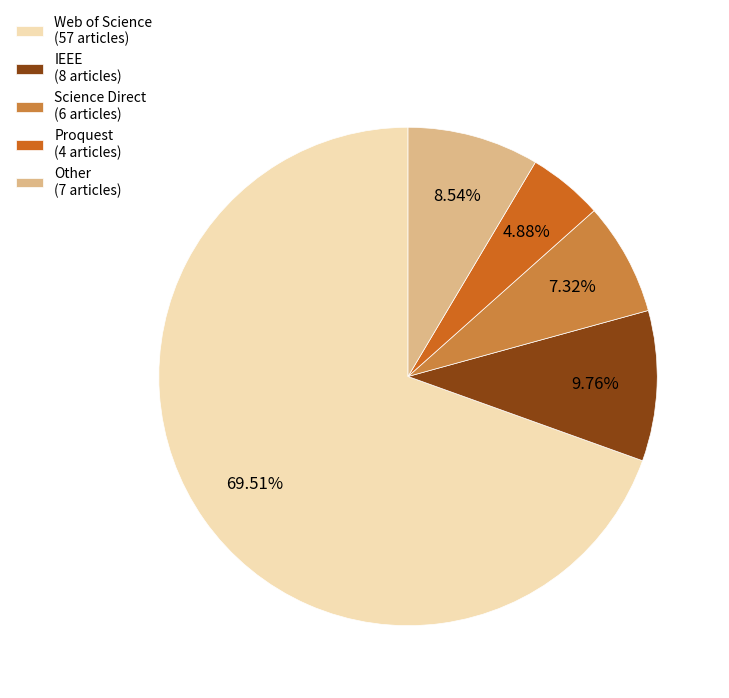

To the nearest percent, what portion does Proquest represent?

5%